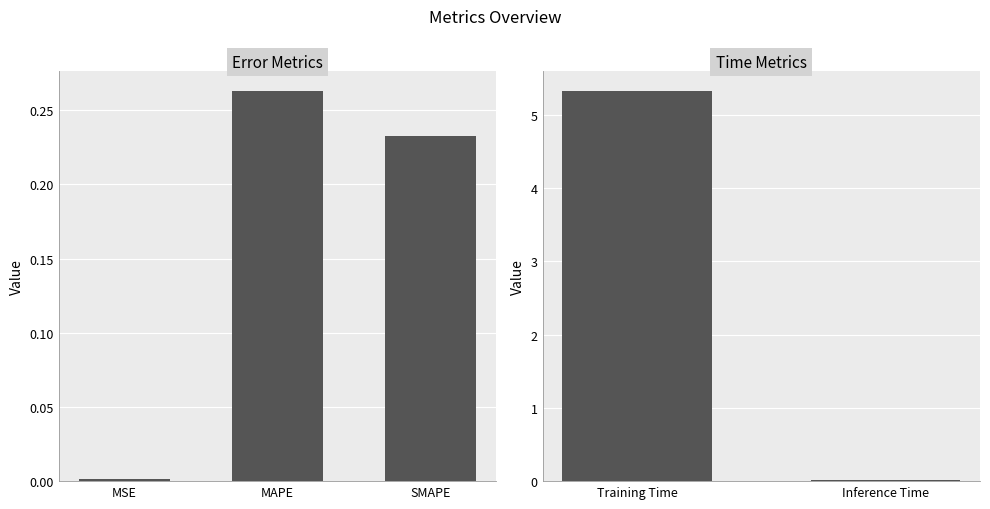

Are the bars horizontal?

No